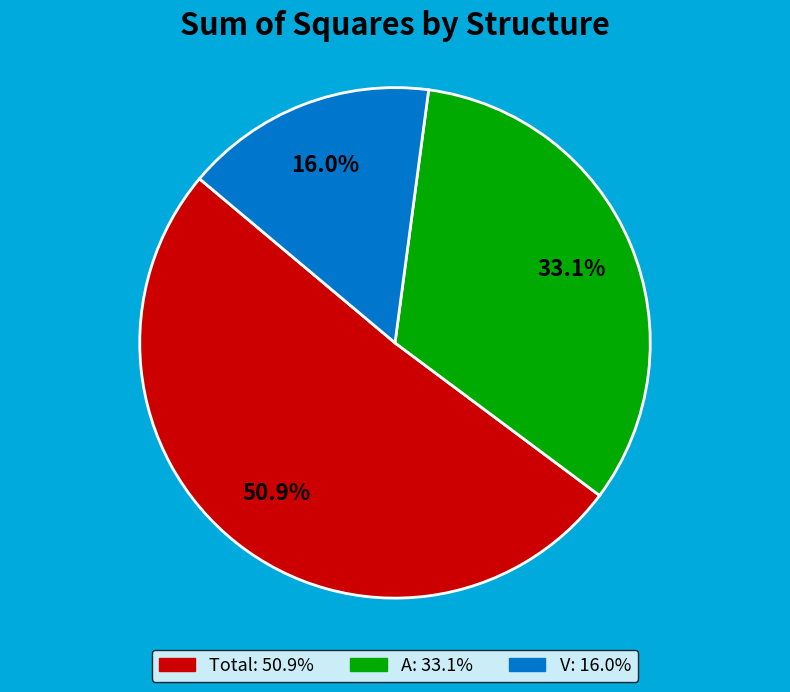

What is the ratio of the value at A to the value at V?

2.1